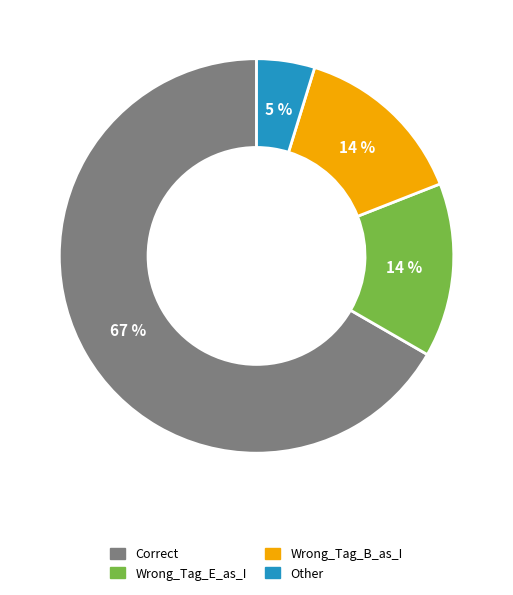

Is it true that Other is 5% of the pie?

True